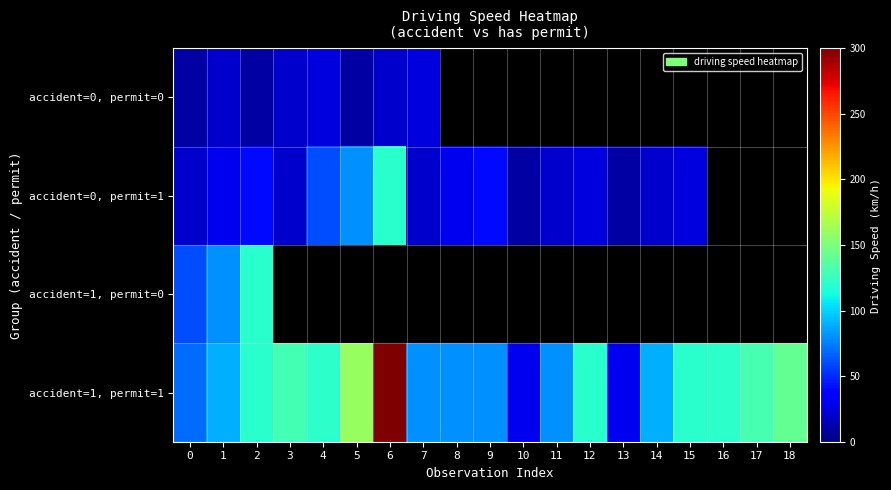

List the series in order of their peak value, highest first.

accident=1, permit=1, accident=0, permit=1, accident=1, permit=0, accident=0, permit=0